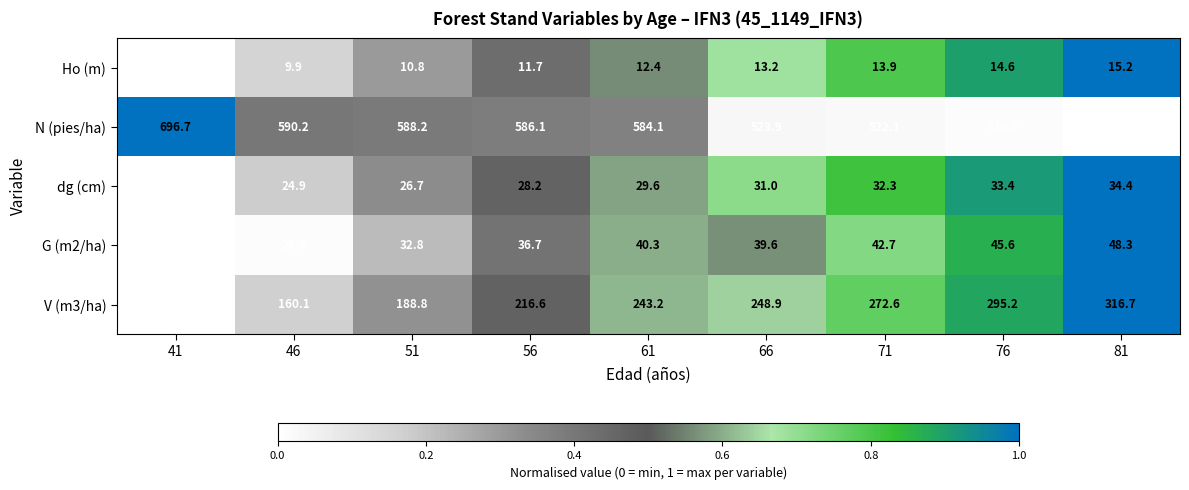

At 66, list the series in order from smallest to largest.

Ho (m), dg (cm), G (m2/ha), V (m3/ha), N (pies/ha)